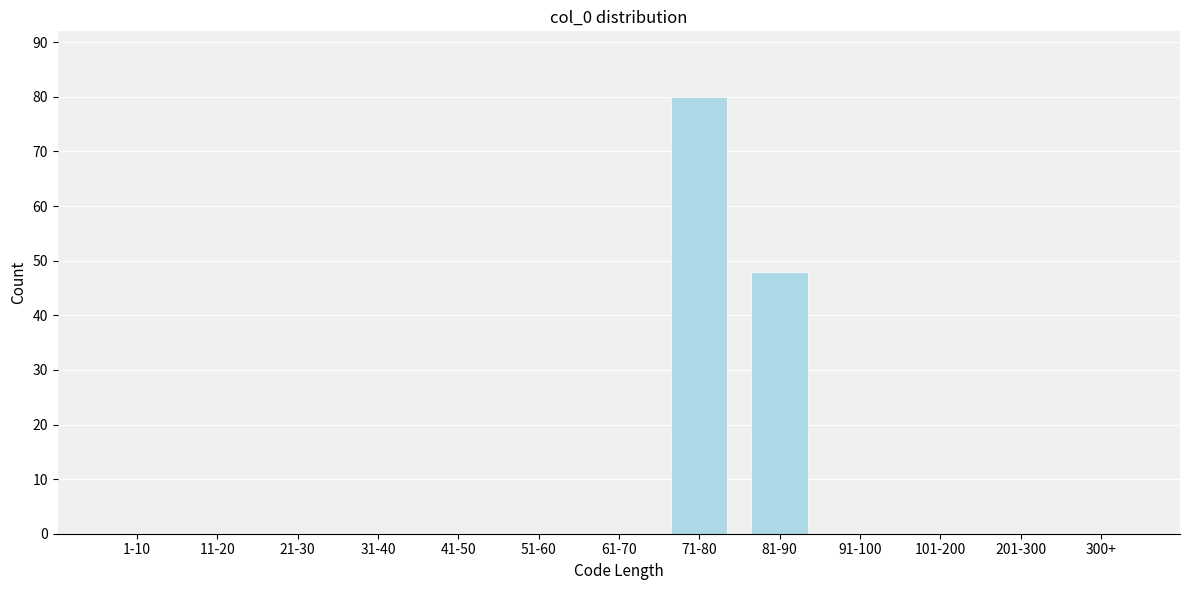

Reading left to right, list all the values displayed in this chart.

1-10=0	11-20=0	21-30=0	31-40=0	41-50=0	51-60=0	61-70=0	71-80=80	81-90=48	91-100=0	101-200=0	201-300=0	300+=0